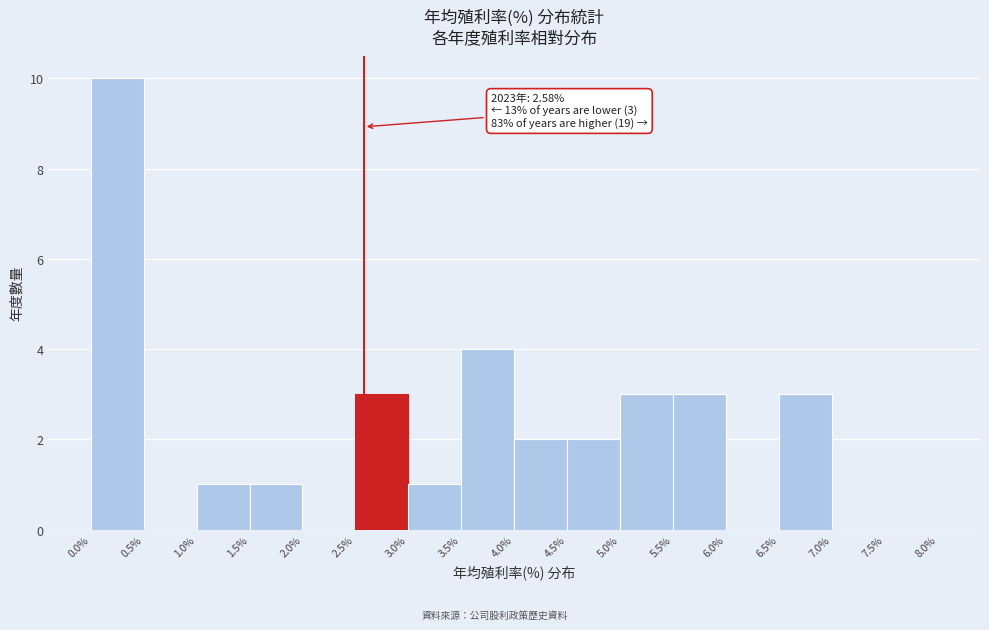

Which range on the x-axis has the tallest bar?

0.0% to 0.5%